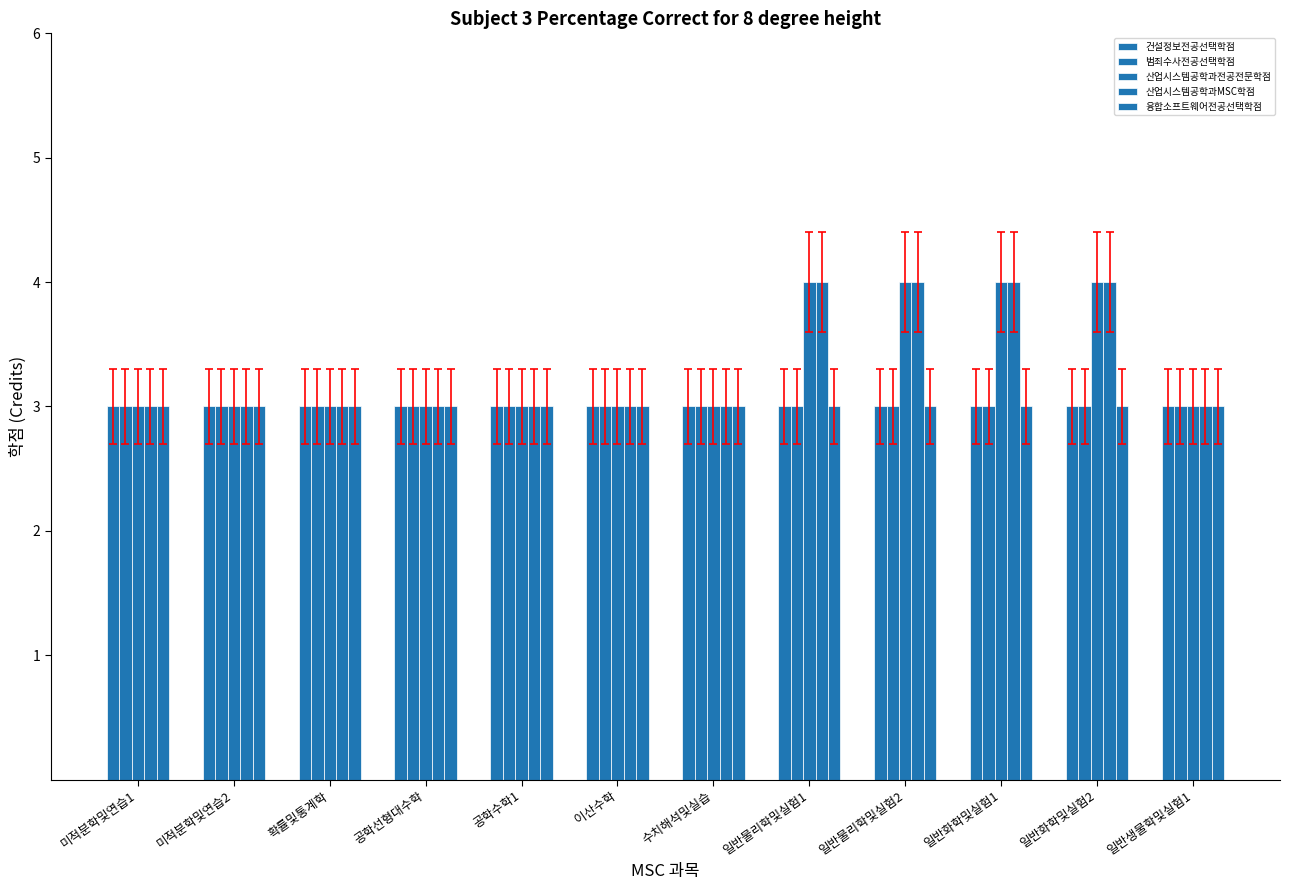

Reading left to right, what are all the values shown in this chart?

건설정보전공선택학점: 3	3	3	3	3	3	3	3	3	3	3	3
범죄수사전공선택학점: 3	3	3	3	3	3	3	3	3	3	3	3
산업시스템공학과전공전문학점: 3	3	3	3	3	3	3	4	4	4	4	3
산업시스템공학과MSC학점: 3	3	3	3	3	3	3	4	4	4	4	3
융합소프트웨어전공선택학점: 3	3	3	3	3	3	3	3	3	3	3	3